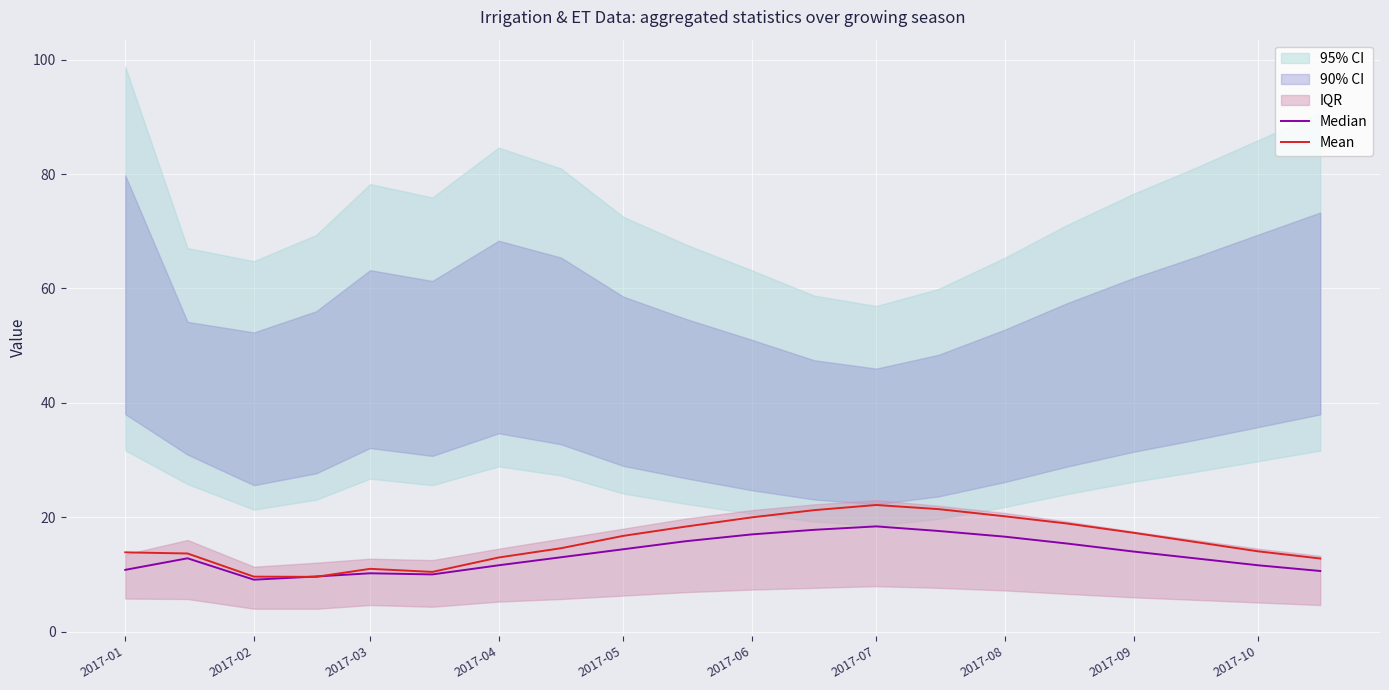

The value of Mean at 2017-02 is 22.7. True or false?

False